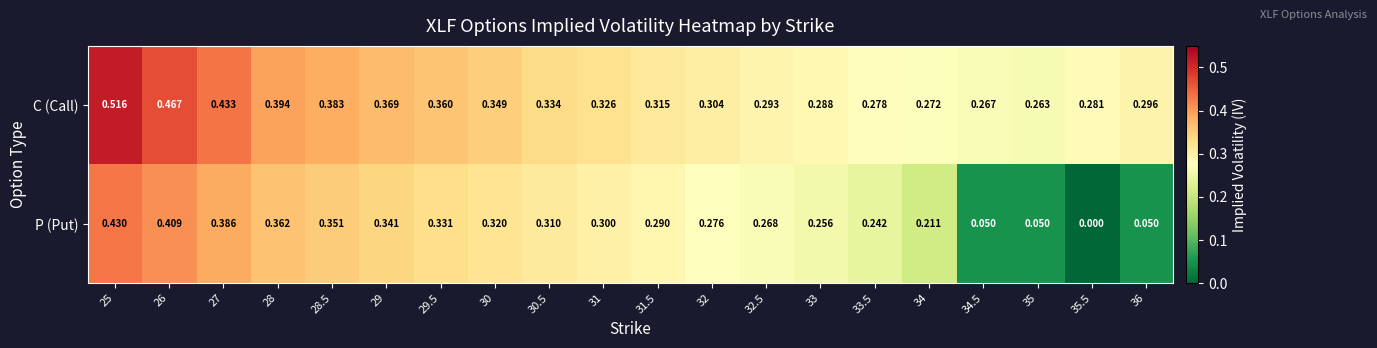

List the series in order of their overall mean, highest first.

C (Call), P (Put)